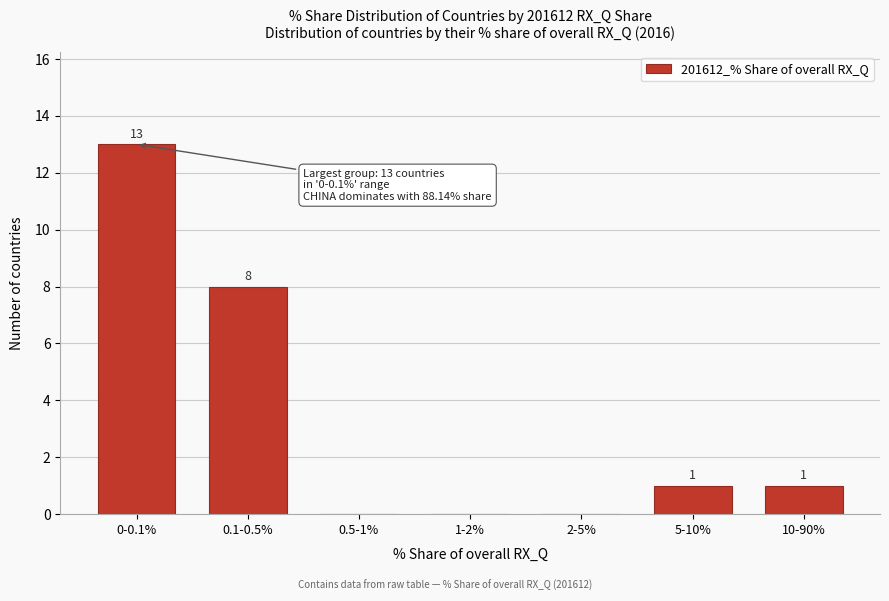

Reading left to right, transcribe all the data shown in this chart.

0-0.1%=13	0.1-0.5%=8	0.5-1%=0	1-2%=0	2-5%=0	5-10%=1	10-90%=1